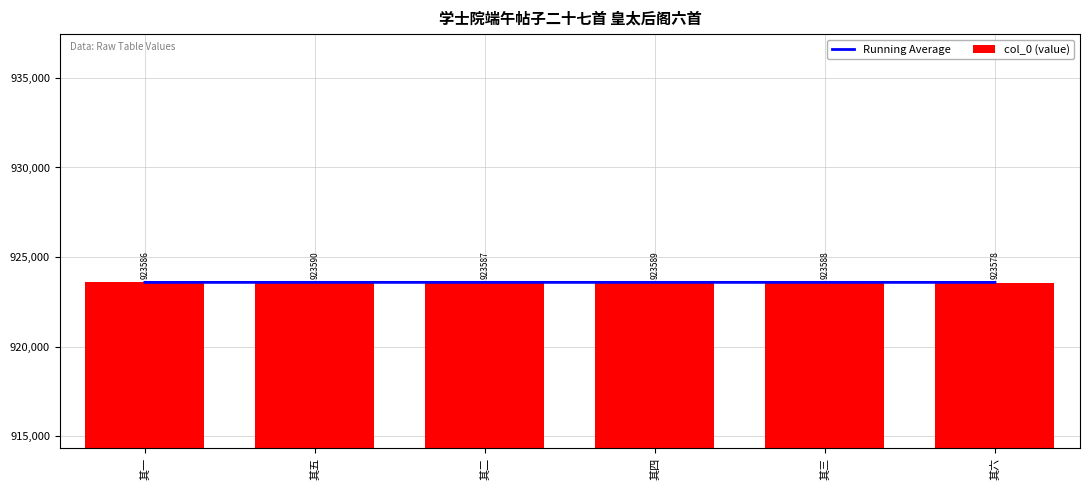

True or false: Running Average has a value of 1220839.5 at 其二.

False